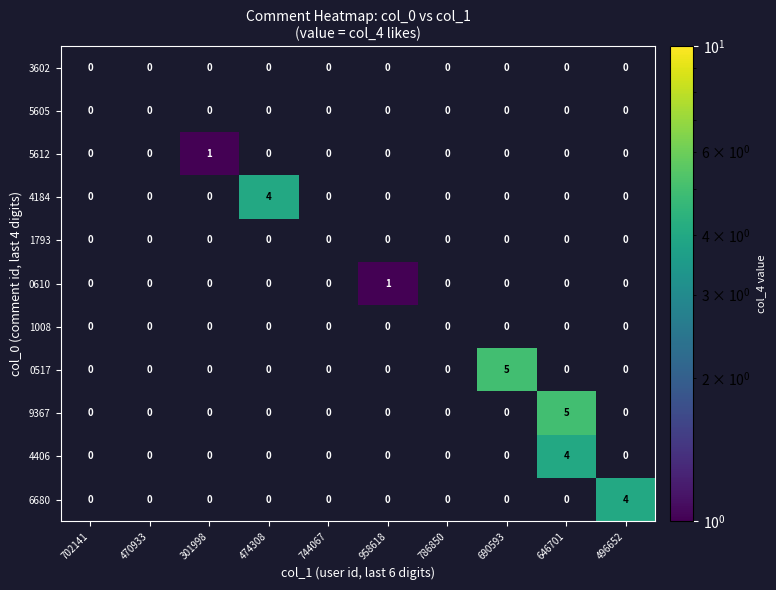

What is the greatest value displayed?

5